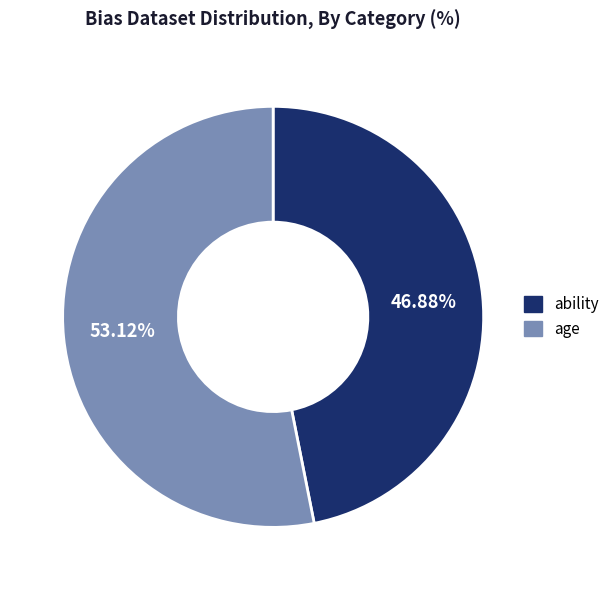

Between ability and age, which is larger?

age